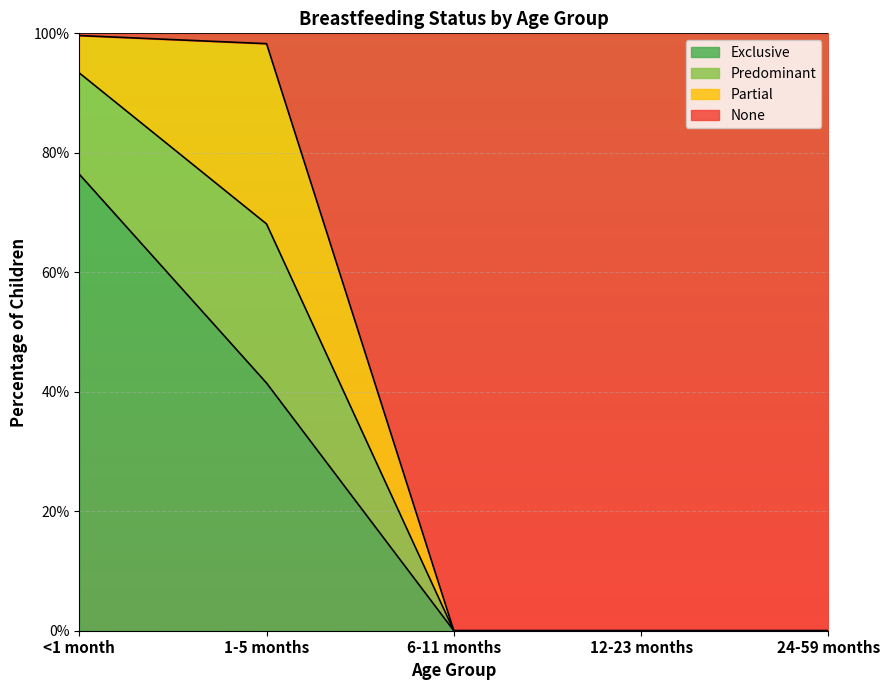

The None series shows 1.7 at 1-5 months. True or false?

False